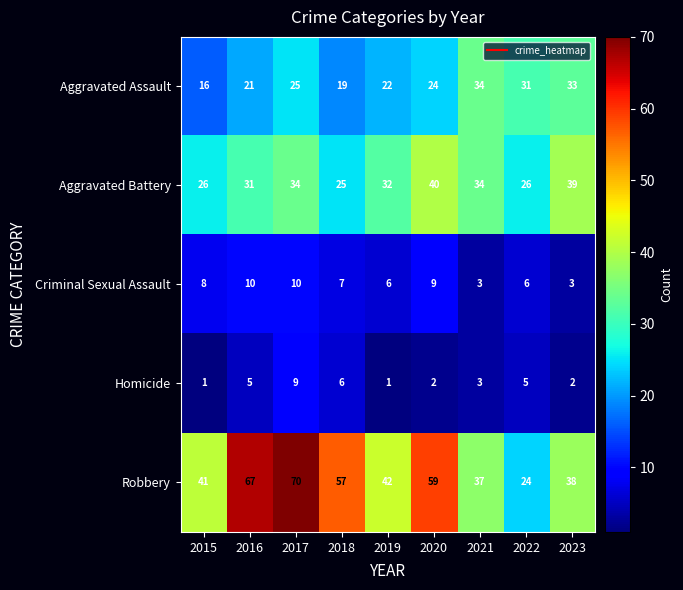

What is the difference between the highest and lowest values at 2018?

51